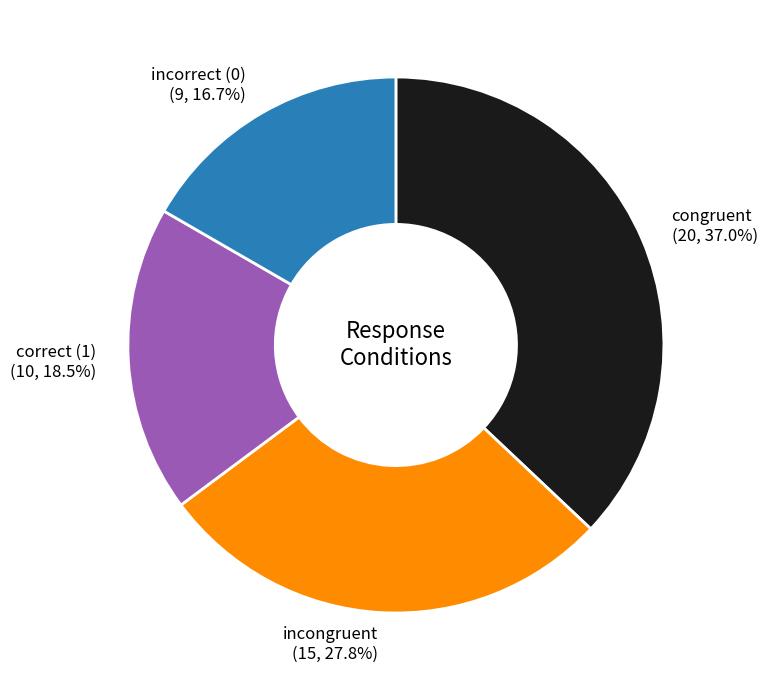

Is there any slice that represents more than half of the pie?

No